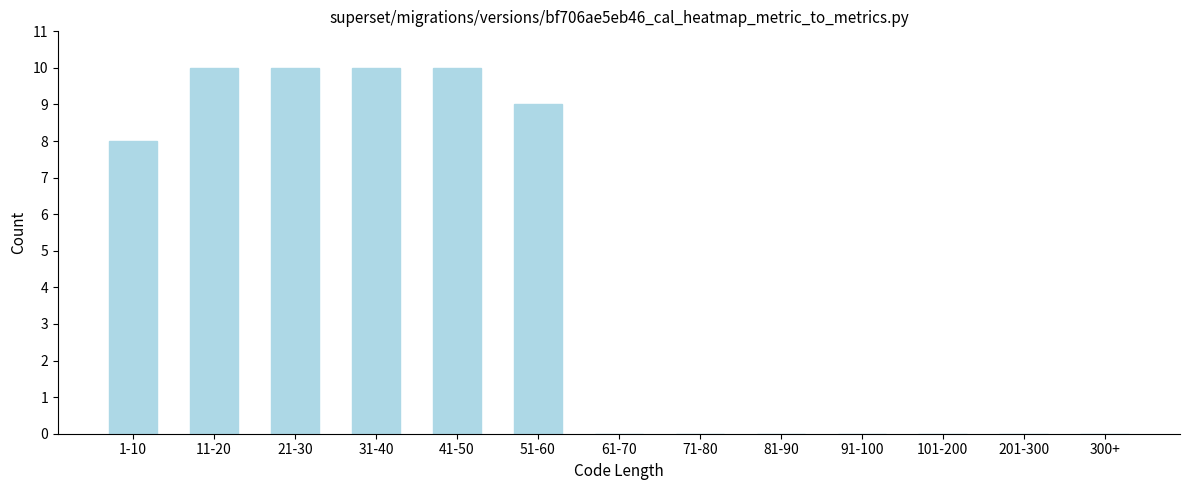

Reading left to right, list all the values displayed in this chart.

1-10=8	11-20=10	21-30=10	31-40=10	41-50=10	51-60=9	61-70=0	71-80=0	81-90=0	91-100=0	101-200=0	201-300=0	300+=0